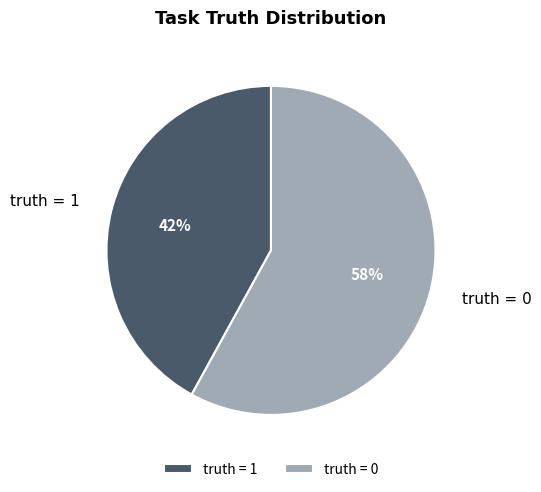

How many segments does this pie chart have?

2